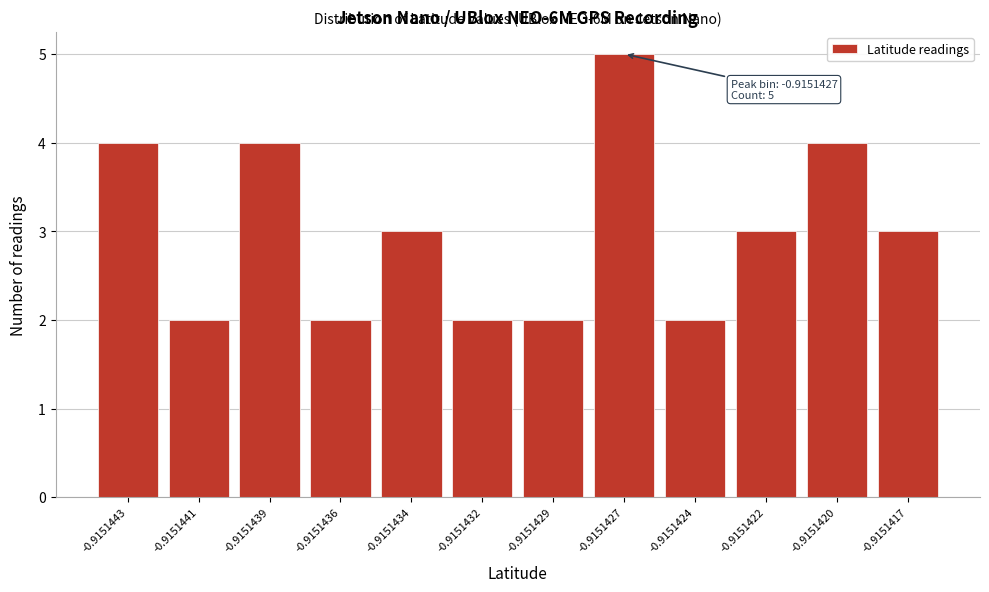

Reading left to right, what are all the values shown in this chart?

4	2	4	2	3	2	2	5	2	3	4	3